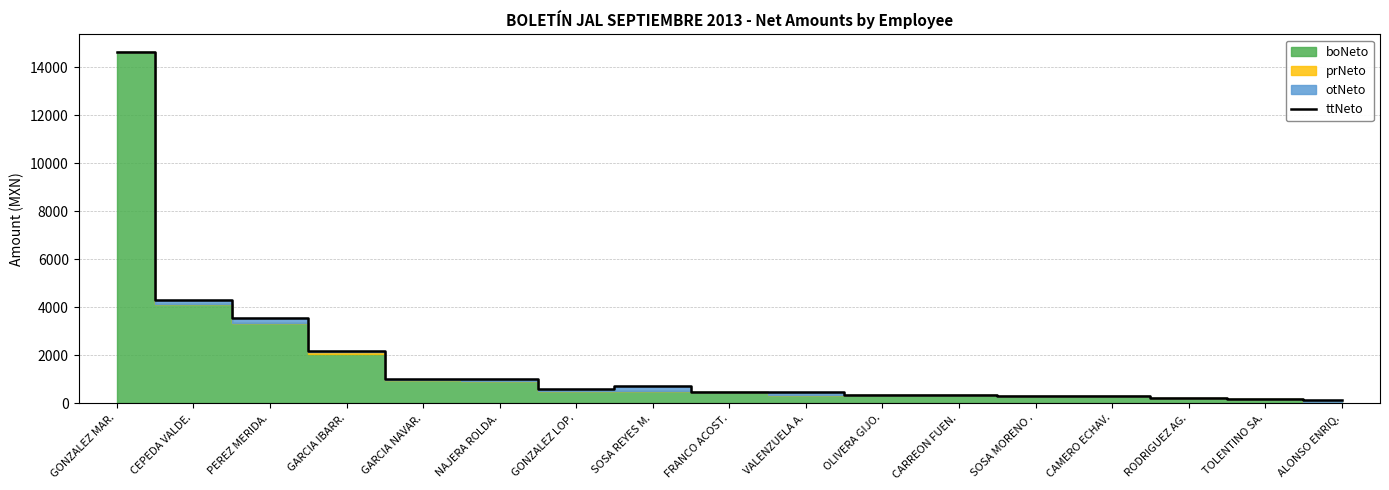

True or false: the data shows 567.2 at GONZALEZ LOP..

True